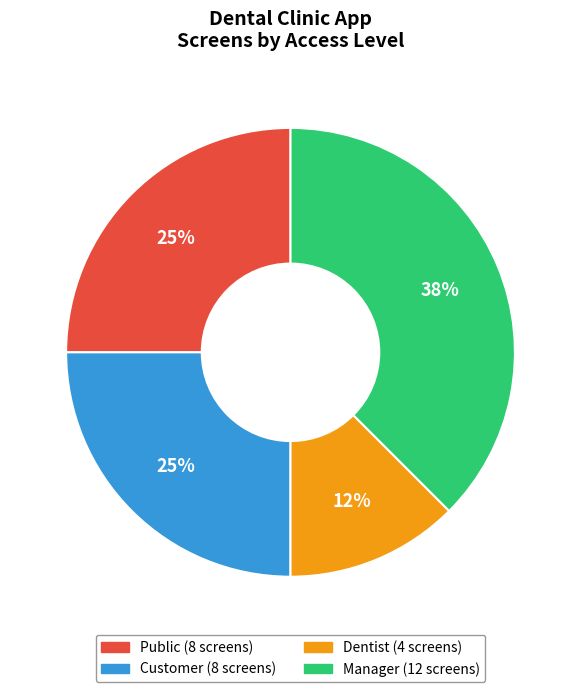

To the nearest percent, what is the average slice percentage?

25%